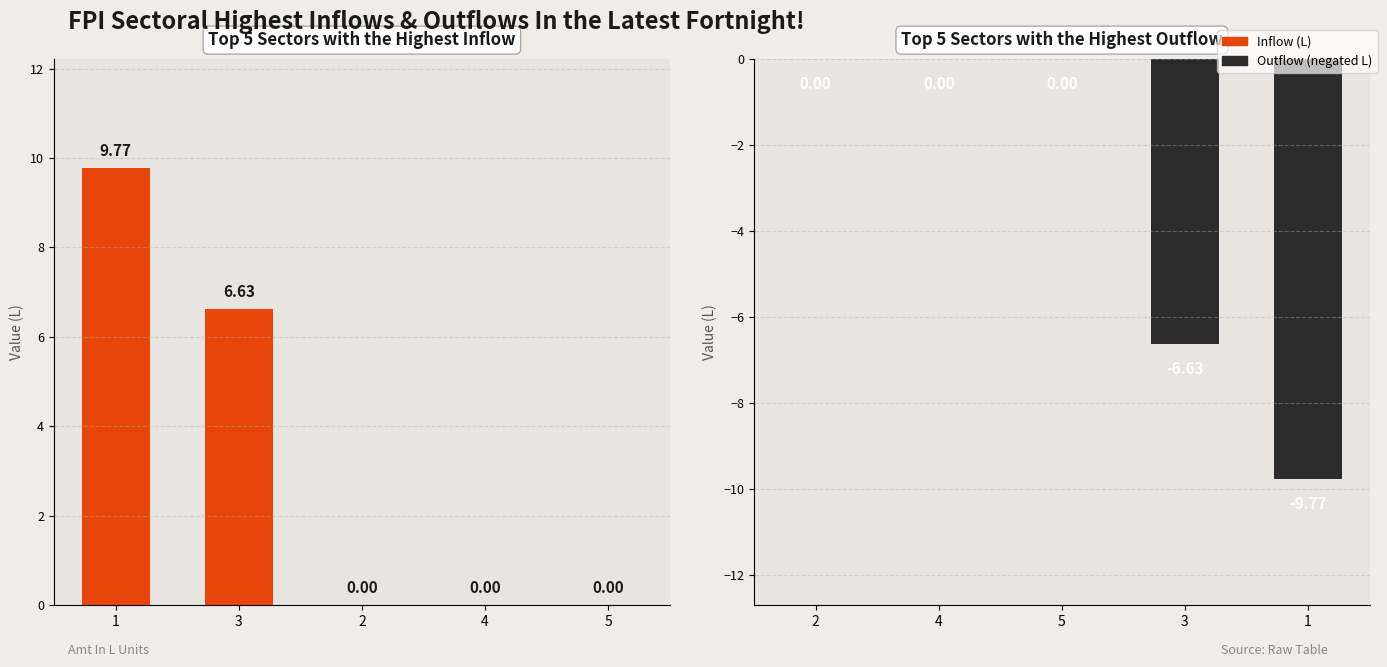

List the series in order of their overall mean, highest first.

Inflow, Outflow